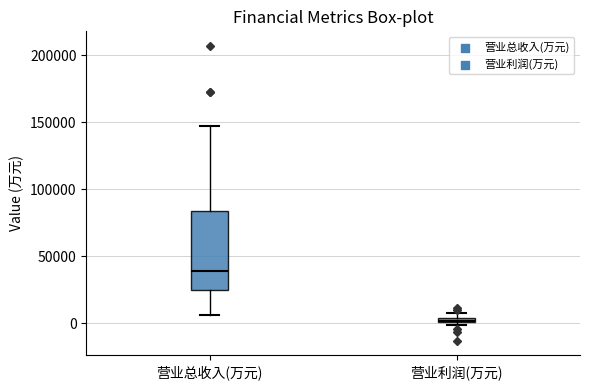

Where is the lower edge of the box for 营业利润(万元) on the y-axis? The values are not printed on the chart, so give them approximately, as read against the axis.

0